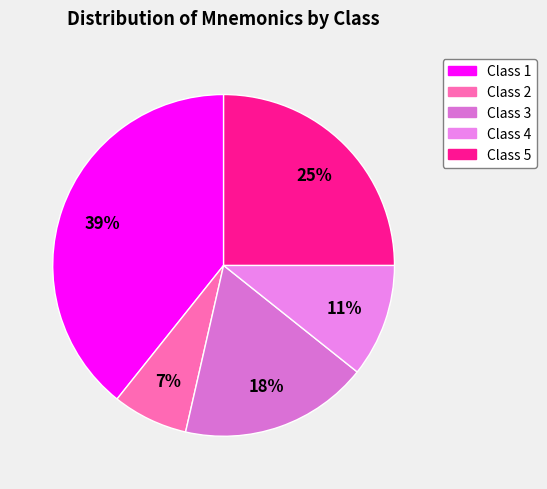

Is there any slice that represents more than half of the pie?

No